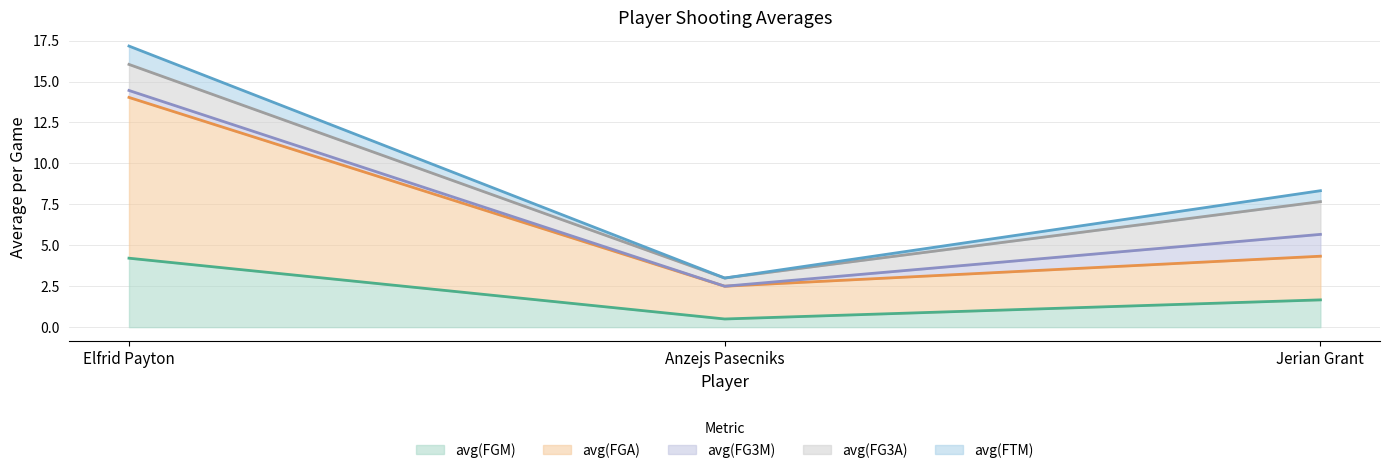

Reading right to left, extract all data points from this chart.

avg(FGM): 1.7	0.5	4.2
avg(FGA): 2.7	2.0	9.8
avg(FG3M): 1.3	0.0	0.4
avg(FG3A): 2.0	0.5	1.6
avg(FTM): 0.7	0.0	1.1